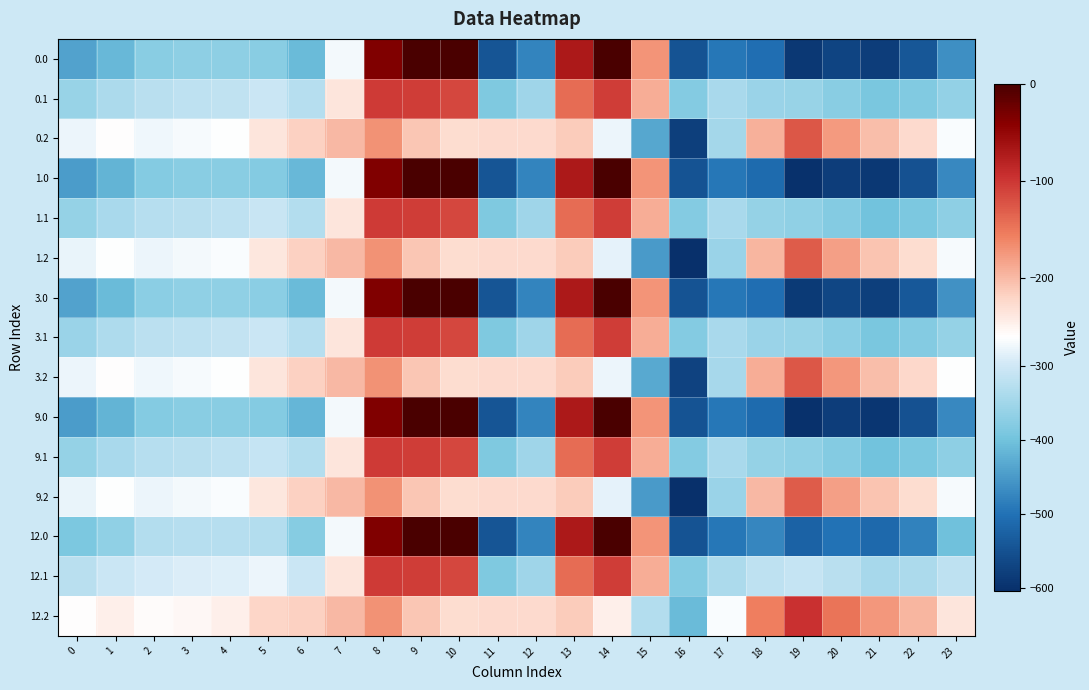

What is the spread (max minus min) of values at 11?

319.0